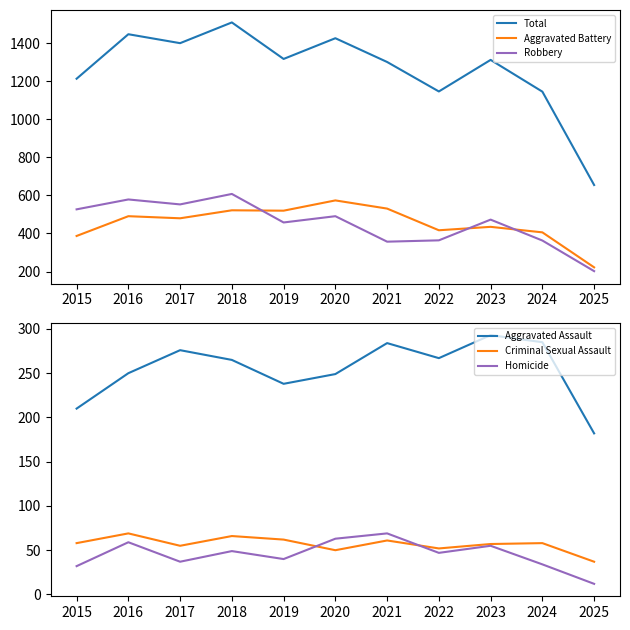

Reading left to right, list all the values displayed in this chart.

Total: 2015=1214	2016=1448	2017=1401	2018=1510	2019=1318	2020=1427	2021=1302	2022=1147	2023=1313	2024=1146	2025=655
Aggravated Battery: 2015=387	2016=491	2017=480	2018=522	2019=520	2020=574	2021=531	2022=417	2023=435	2024=406	2025=222
Robbery: 2015=527	2016=579	2017=553	2018=608	2019=458	2020=491	2021=357	2022=364	2023=473	2024=363	2025=202
Aggravated Assault: 2015=210	2016=250	2017=276	2018=265	2019=238	2020=249	2021=284	2022=267	2023=293	2024=285	2025=182
Criminal Sexual Assault: 2015=58	2016=69	2017=55	2018=66	2019=62	2020=50	2021=61	2022=52	2023=57	2024=58	2025=37
Homicide: 2015=32	2016=59	2017=37	2018=49	2019=40	2020=63	2021=69	2022=47	2023=55	2024=34	2025=12